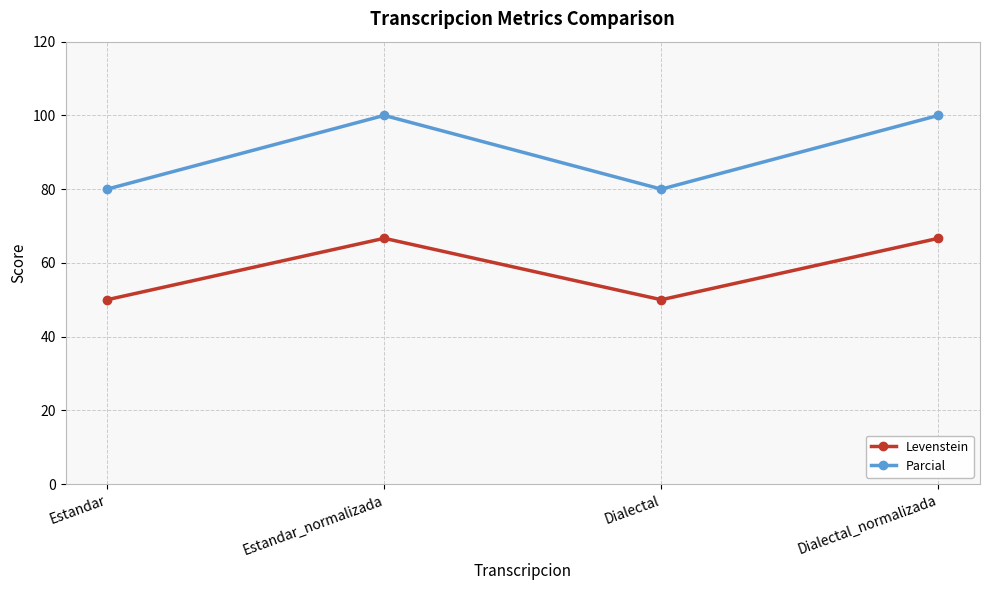

What is the greatest value displayed?

100.0